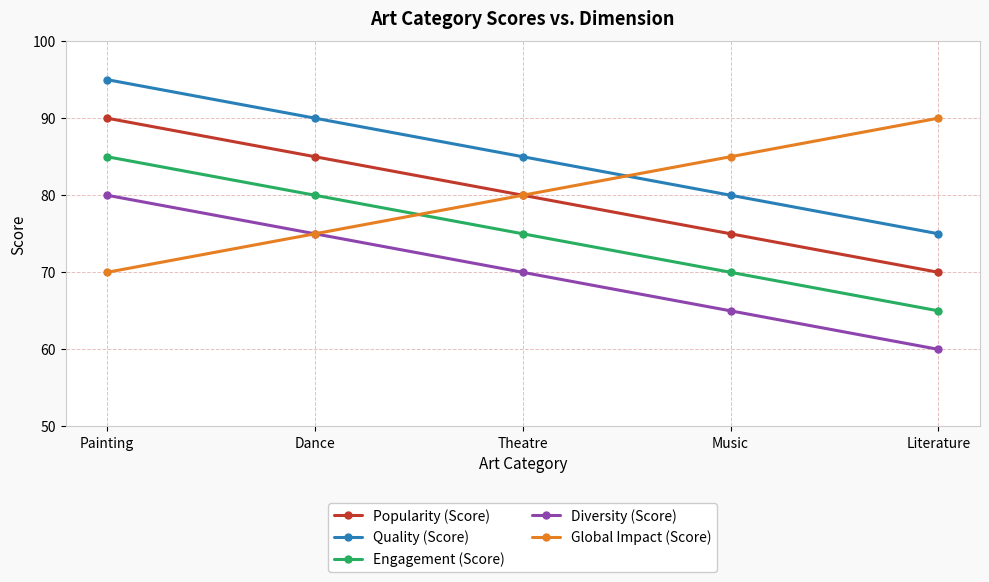

At which label does Engagement (Score) first exceed 75?

Painting